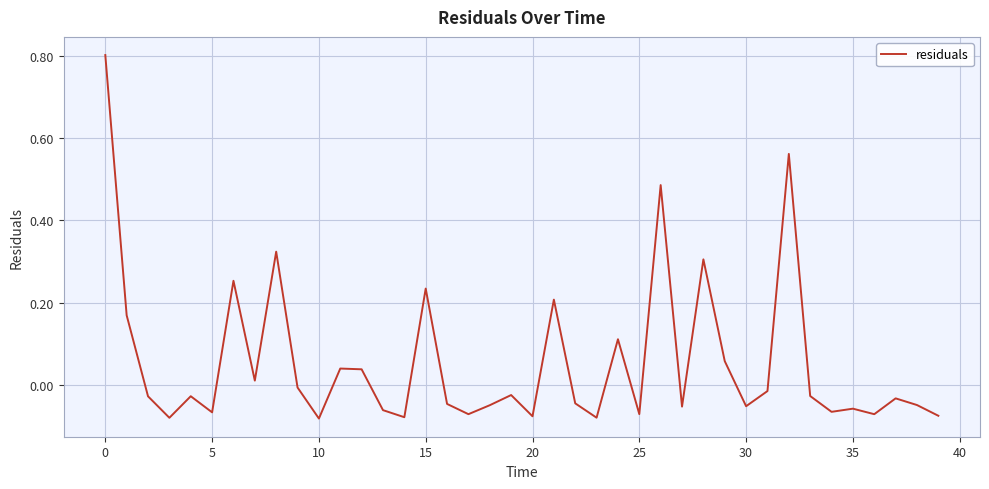

What is the maximum value shown in the chart?

0.8